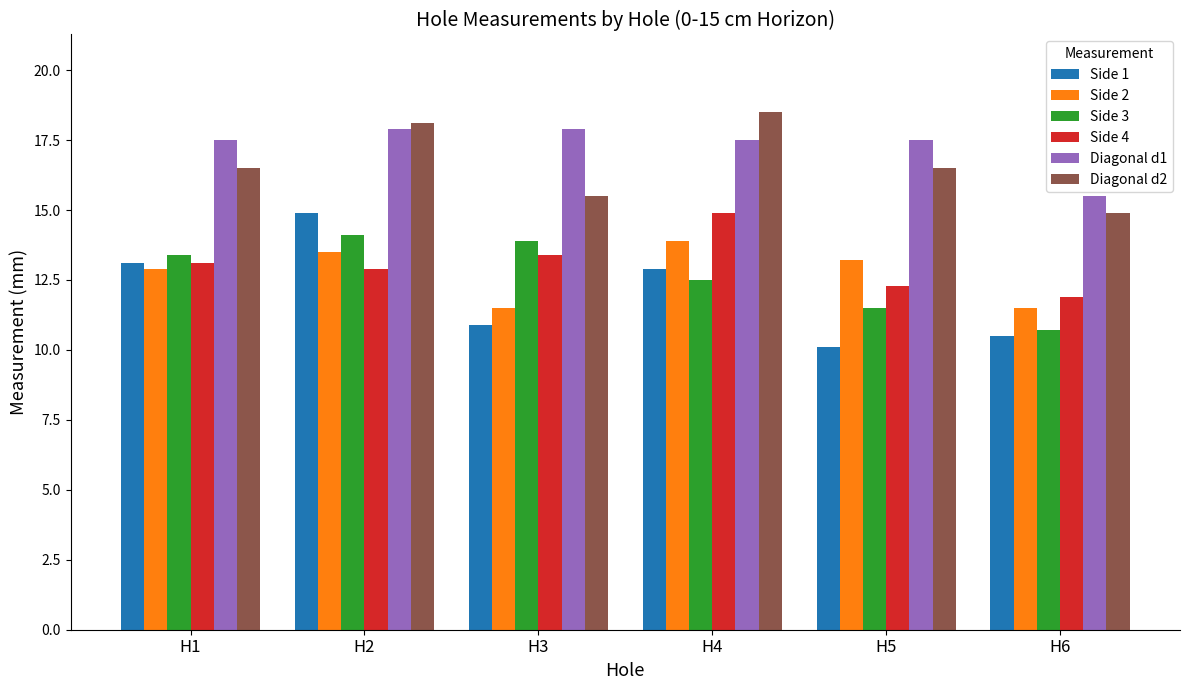

What is the value of the Diagonal d1 bar at the 1st from the left?

17.5